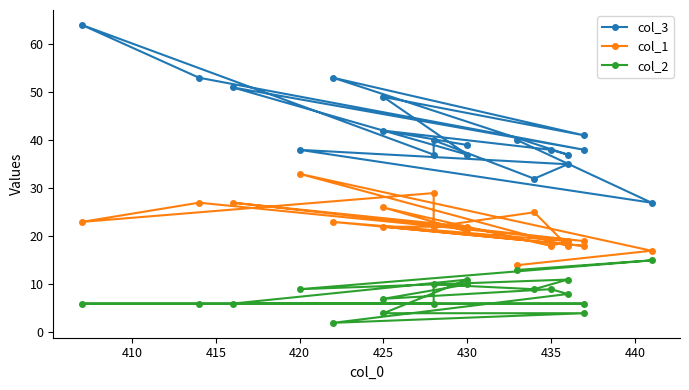

Is it true that col_1 equals 8 at 435?

False